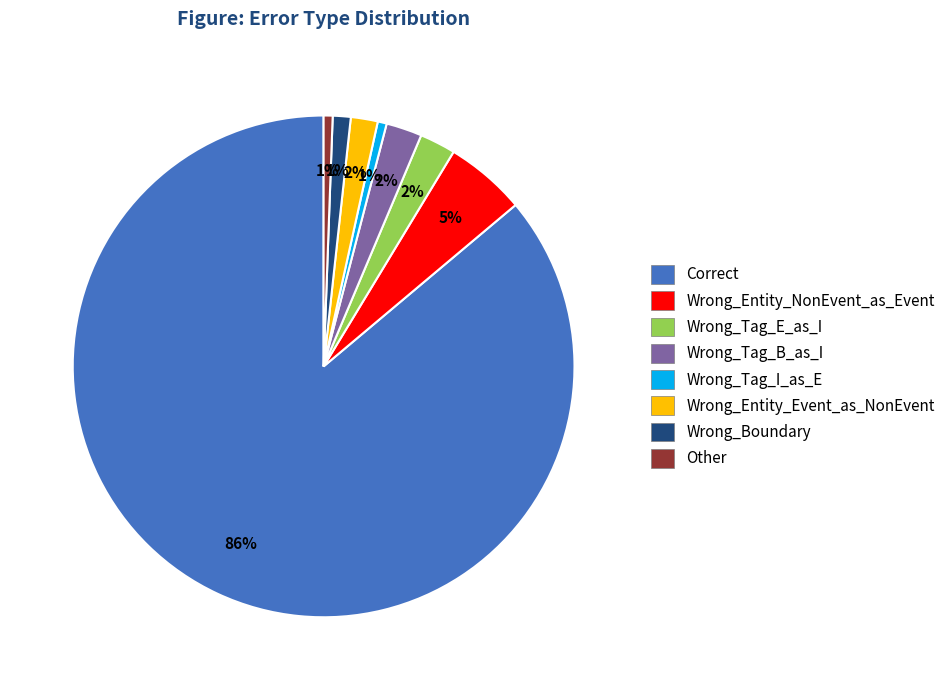

To the nearest percent, what is the combined percentage of Wrong_Entity_Event_as_NonEvent and Wrong_Entity_NonEvent_as_Event?

7%